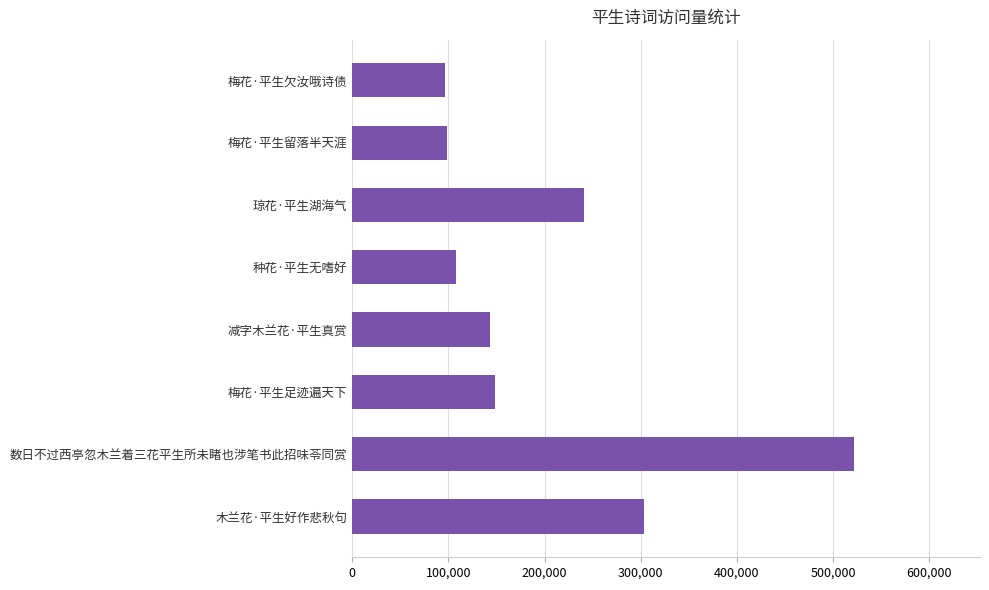

Approximately how many times larger is the value at 梅花·平生欠汝哦诗债 compared to 种花·平生无嗜好?

0.9